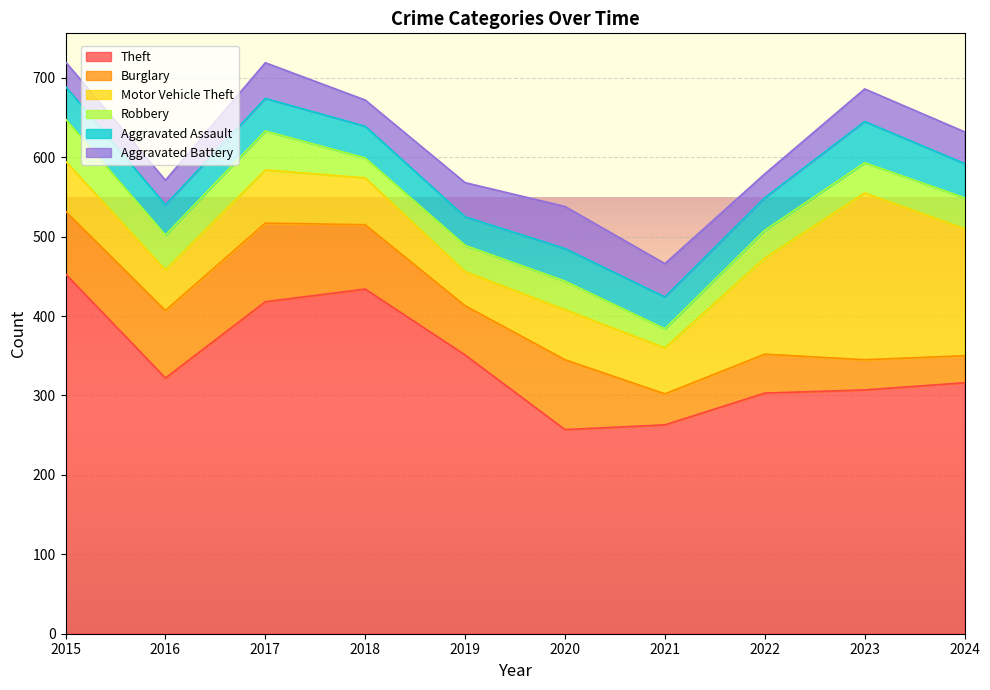

Between 2022 and 2023, which is larger?

2023